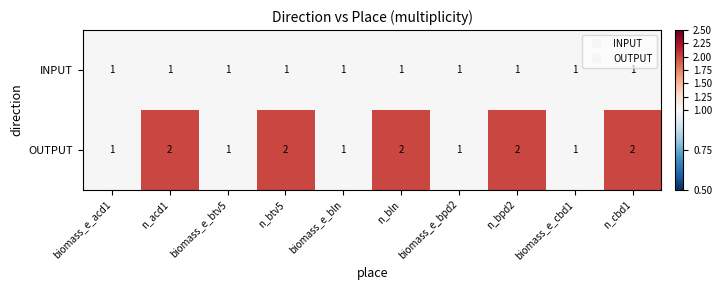

Rank the series by their average value, from highest to lowest.

OUTPUT, INPUT